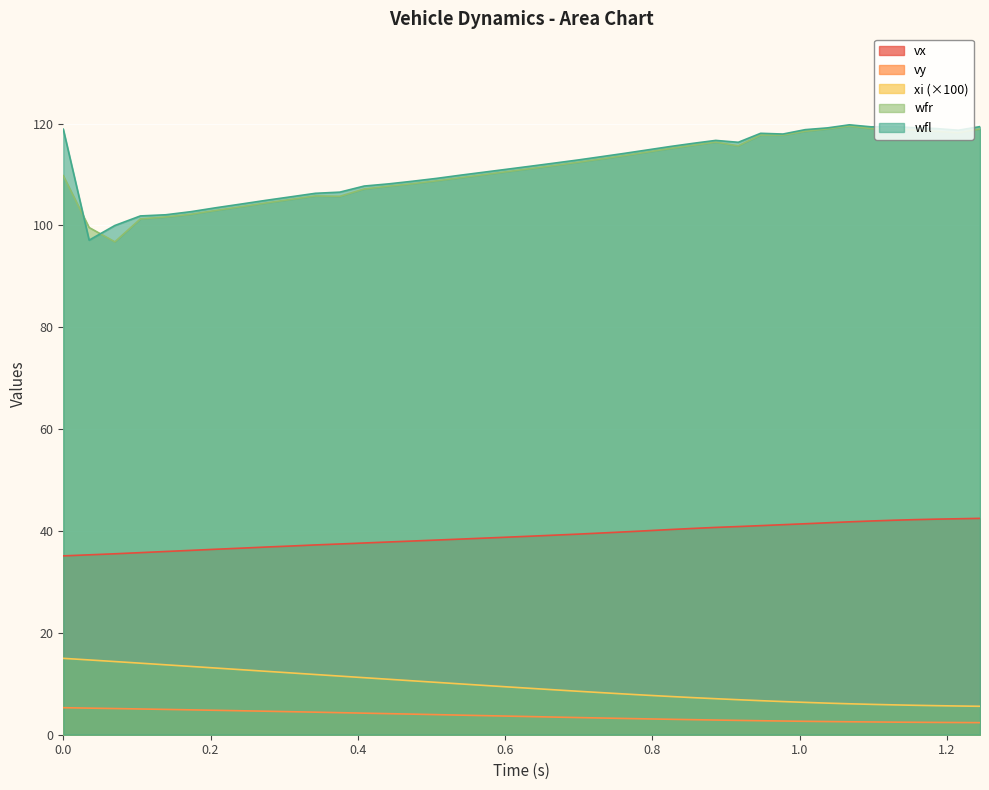

True or false: vy has more than 1 points higher than both neighbors.

False